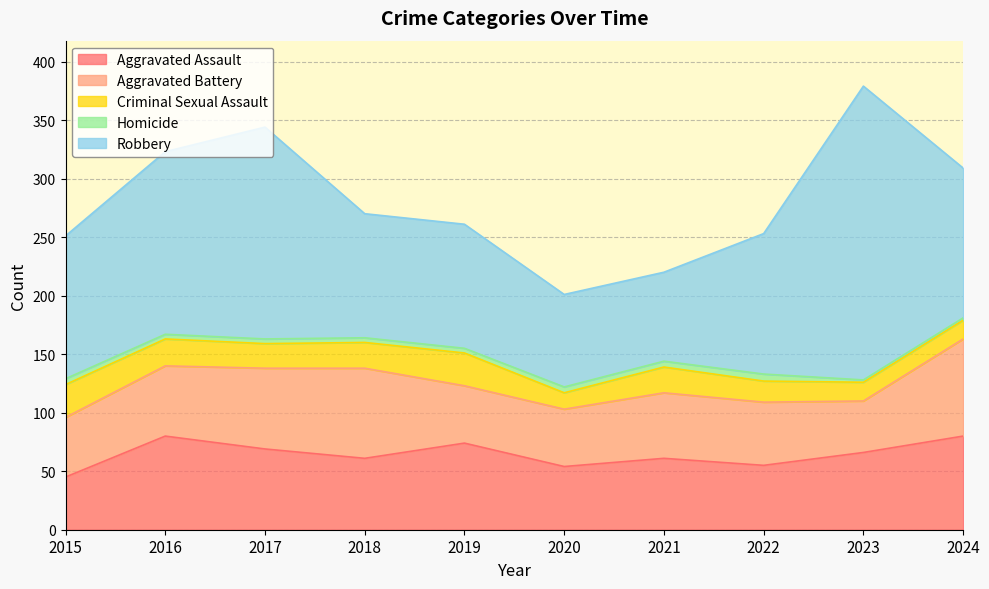

How many lines are shown in the chart?

5